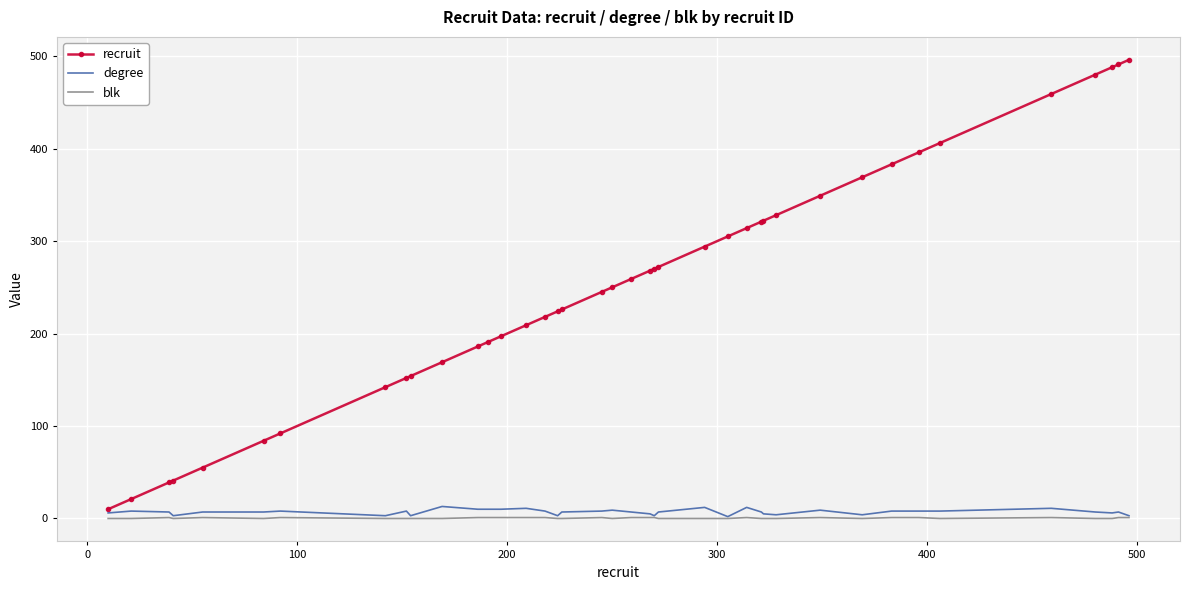

Which series has the largest range (max minus min)?

recruit